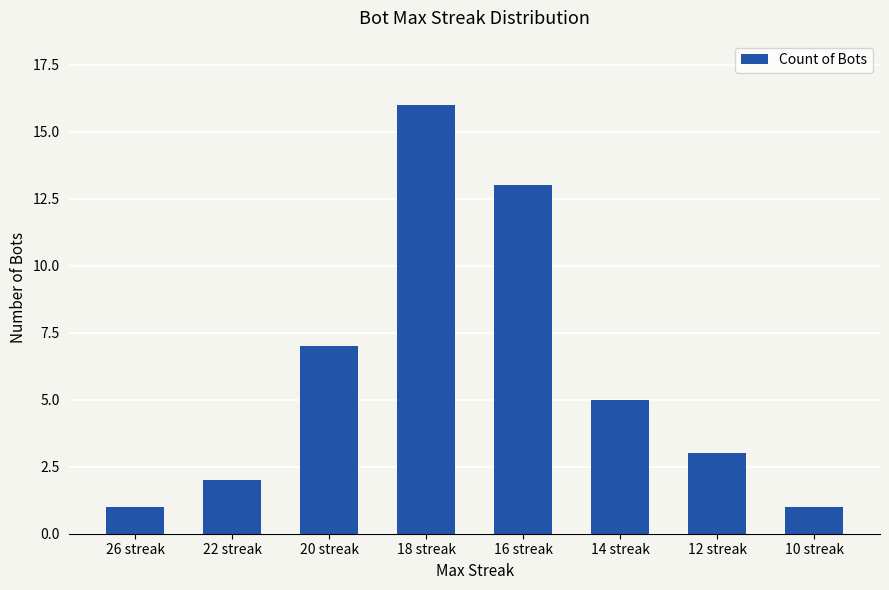

Does the chart contain any negative values?

No